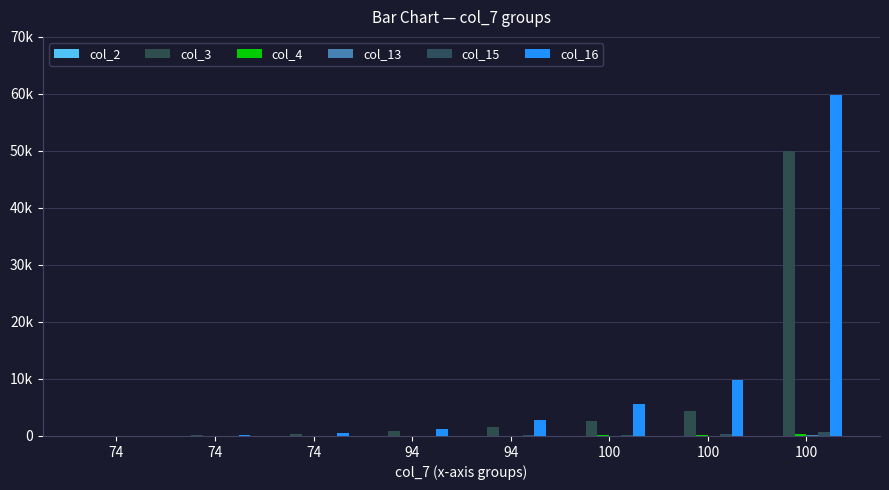

At which label does col_13 first exceed 59?

94